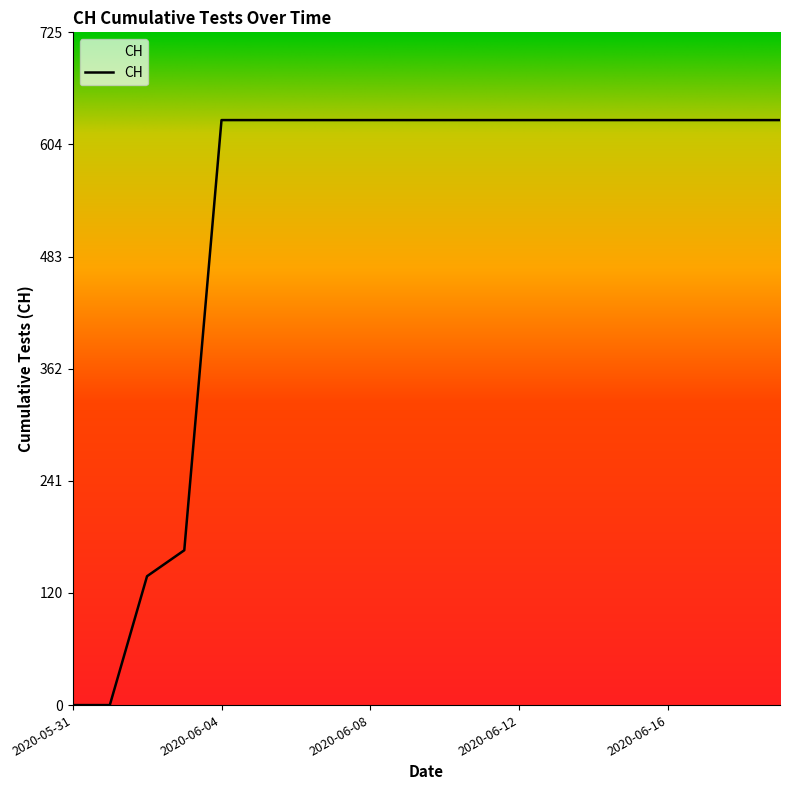

How many distinct data groups are displayed?

1